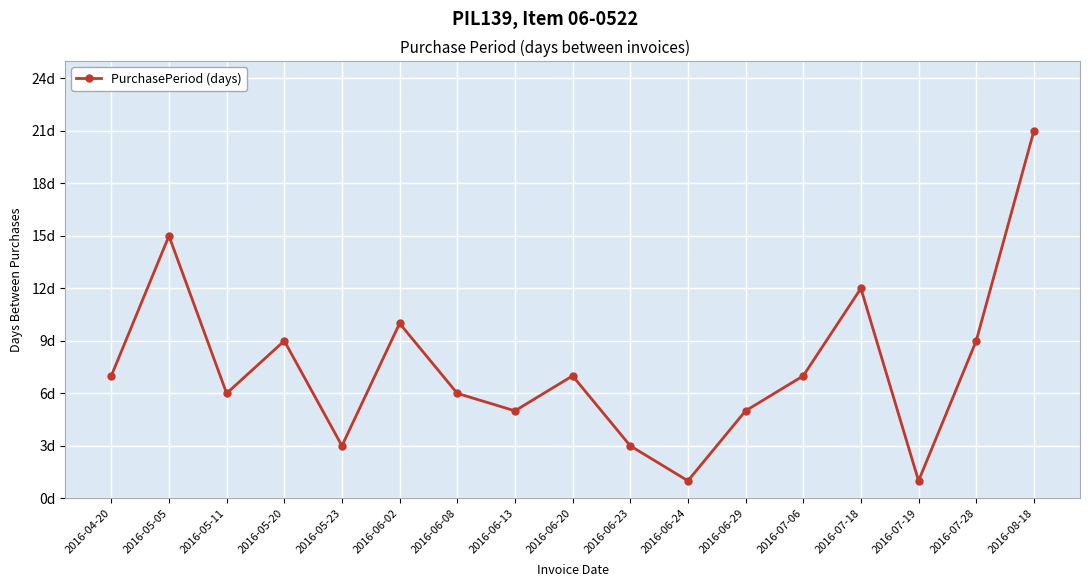

Where is the first local maximum?

2016-05-05